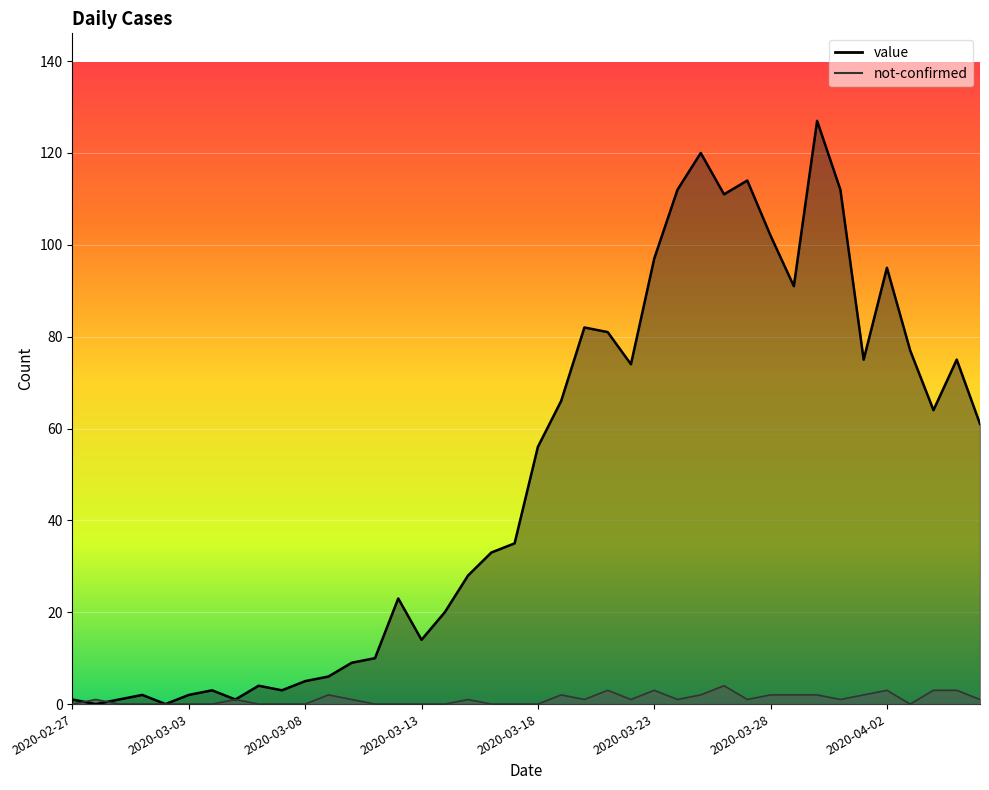

How many lines are shown in the chart?

2